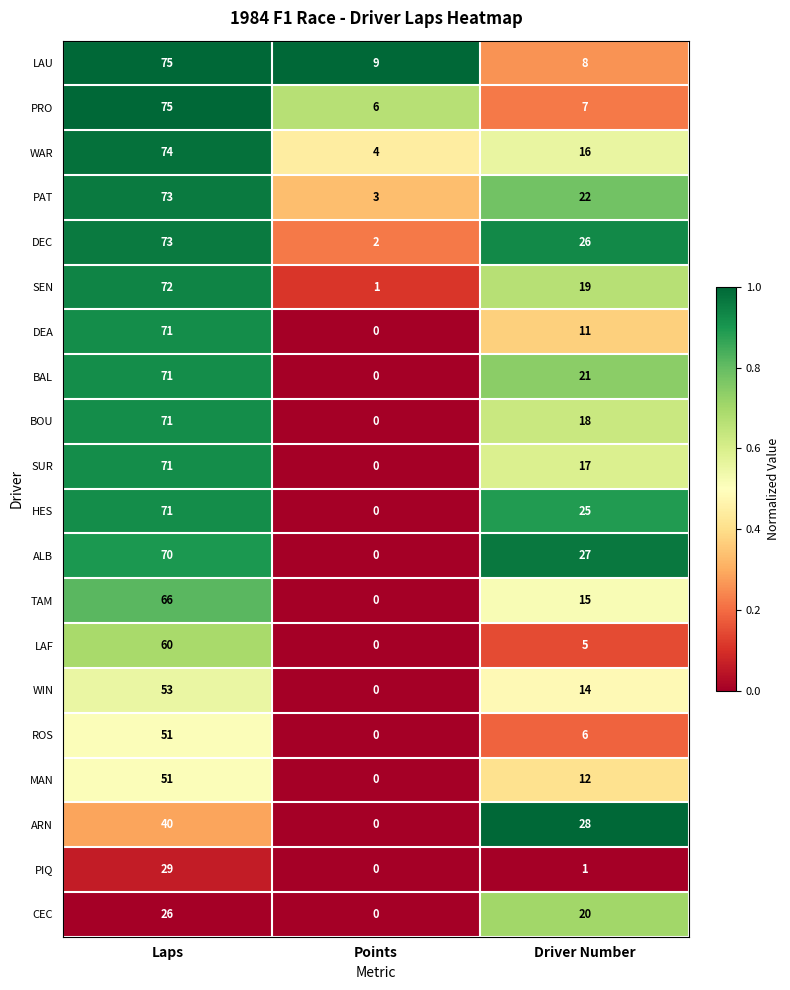

What is the average value of the PRO series?

29